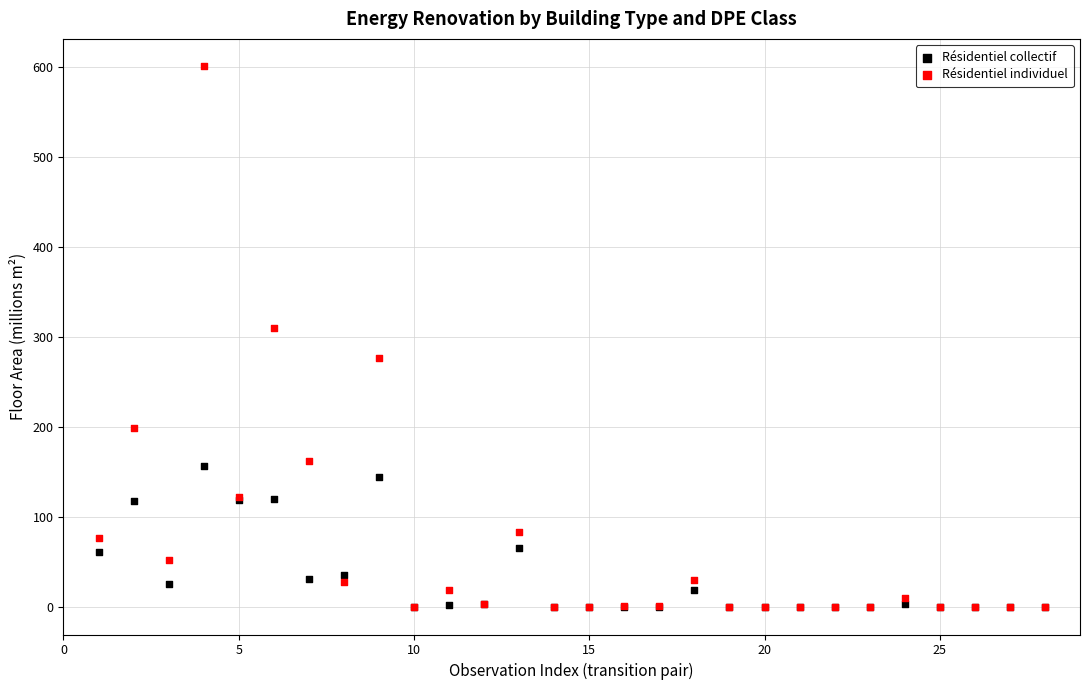

In the Résidentiel individuel series, what Y value is closest to 300?

310.5